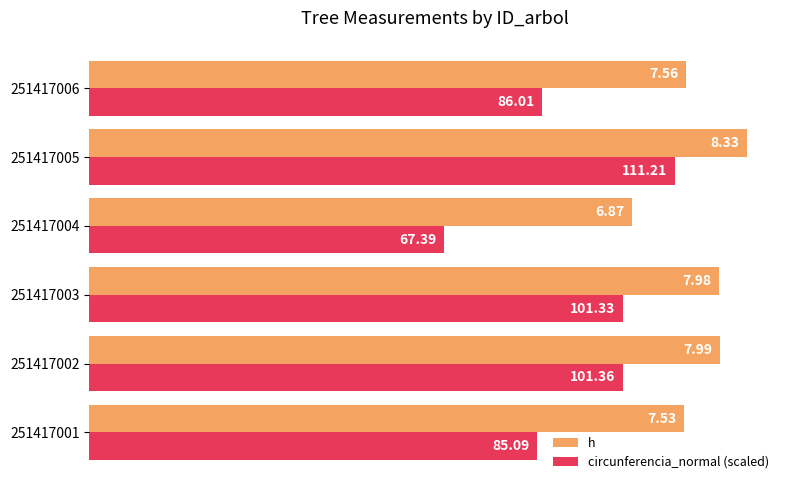

At 251417001, list the series in order from largest to smallest.

h, circunferencia_normal (scaled)